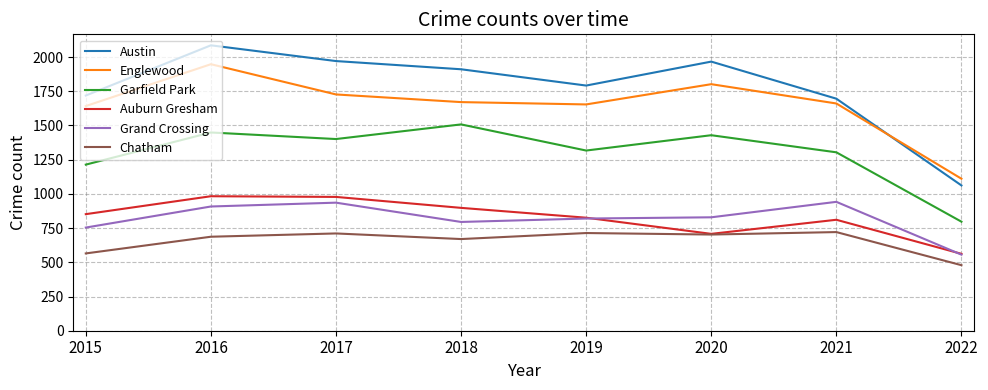

Is this an area chart (filled region under the line)?

No